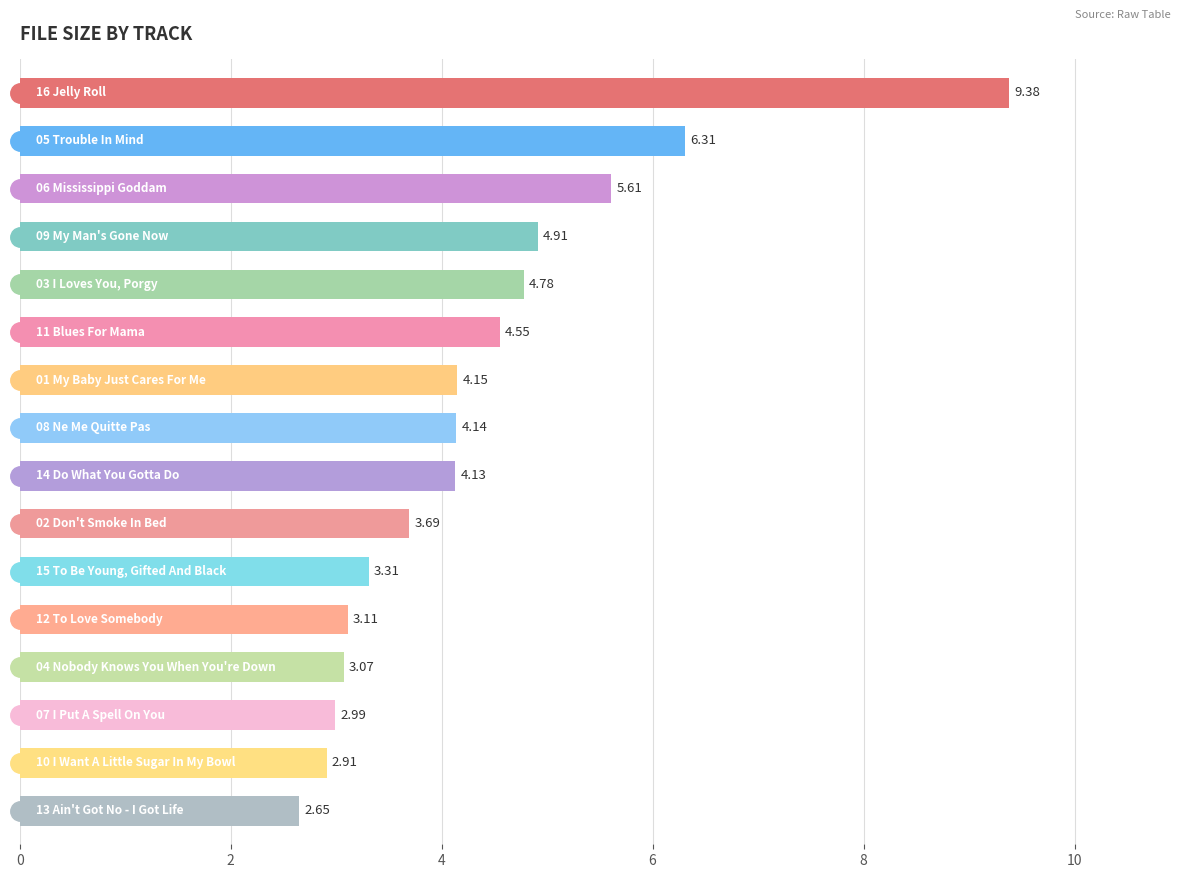

What is the sum of all values?

69.7